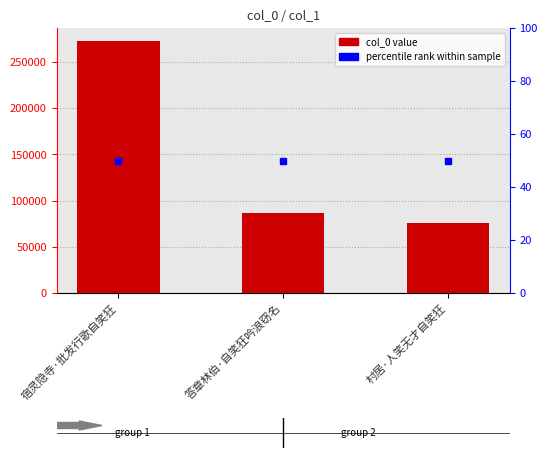

Reading left to right, extract all data points from this chart.

272961	86905	75982